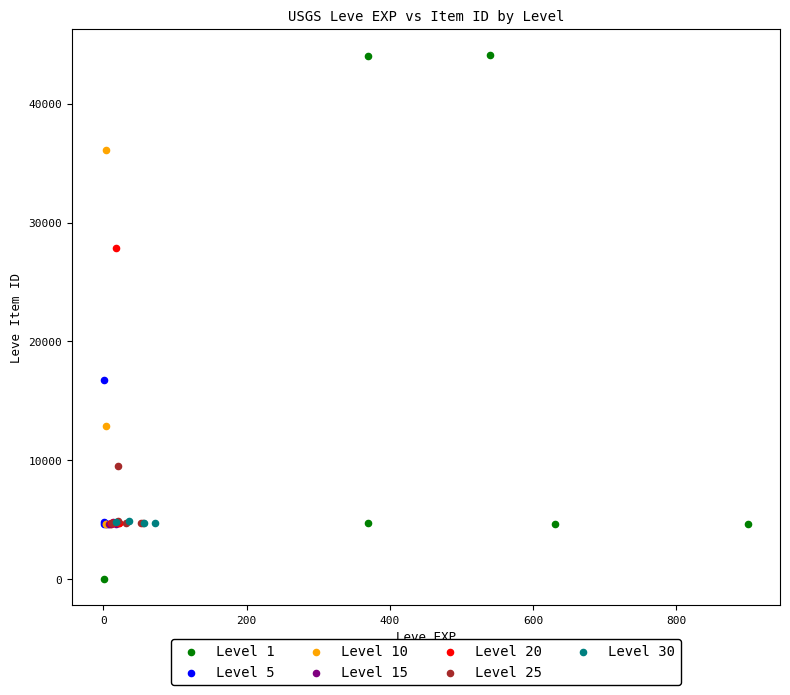

What are all the series names shown in the legend?

Level 1, Level 5, Level 10, Level 15, Level 20, Level 25, Level 30